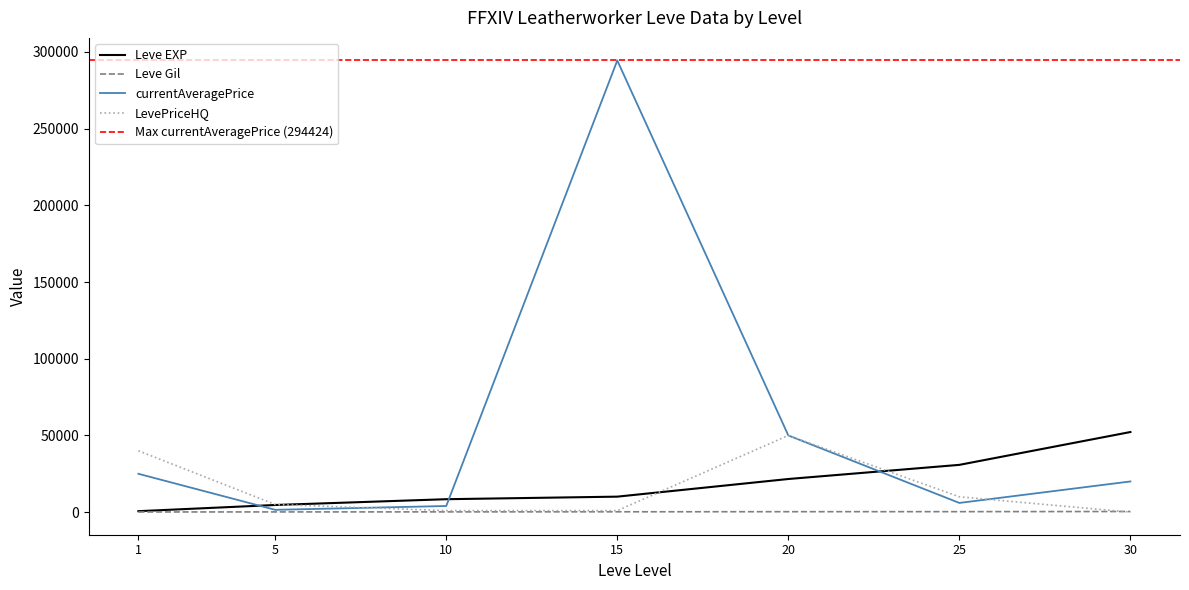

What is the maximum value for Leve EXP?

52220